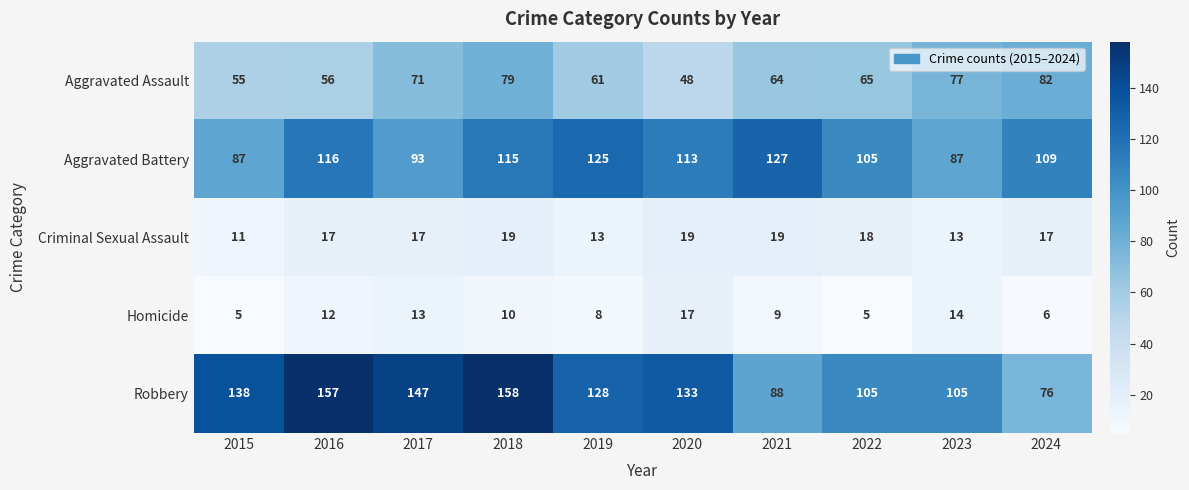

At which label does Robbery reach its minimum?

2024